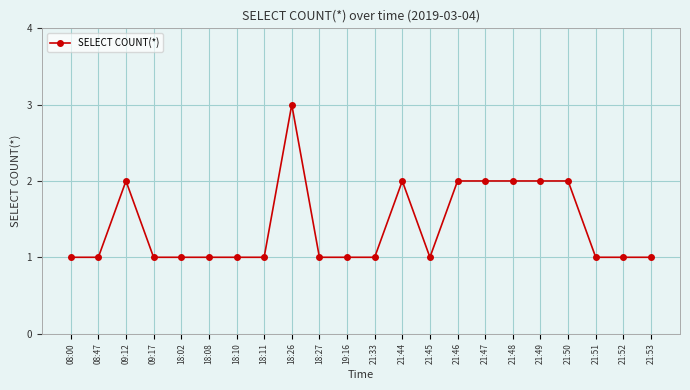

What is the label of the 20th point from the right?

09:12